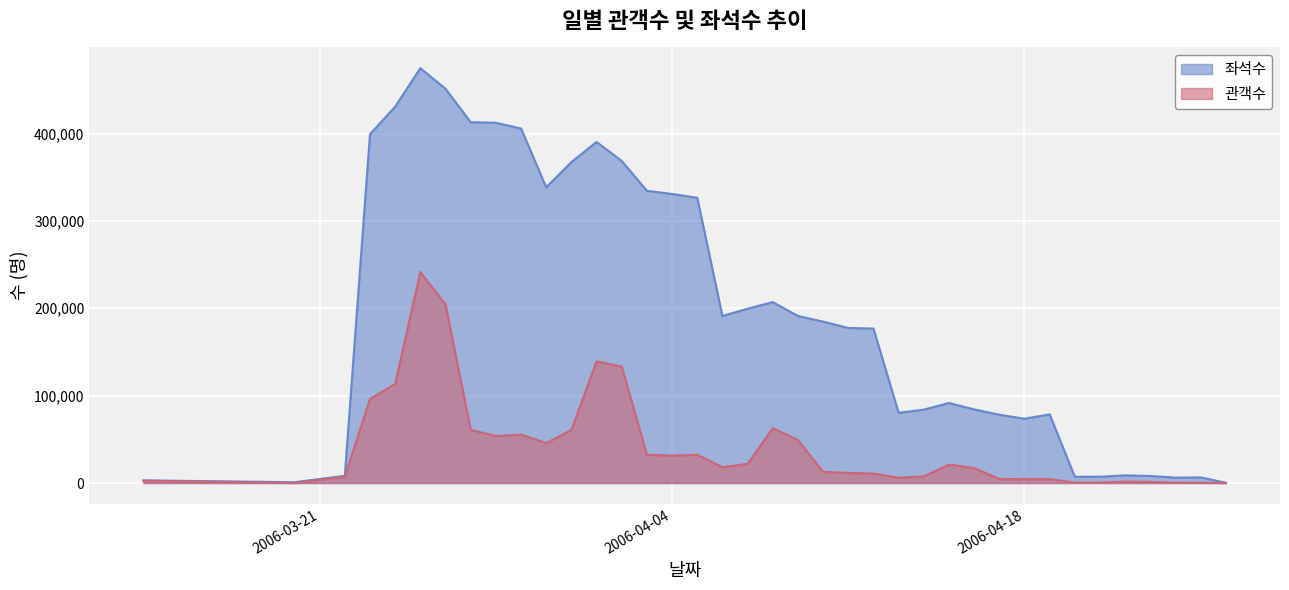

The 관객수 series shows 9812 at 2006-04-03. True or false?

False